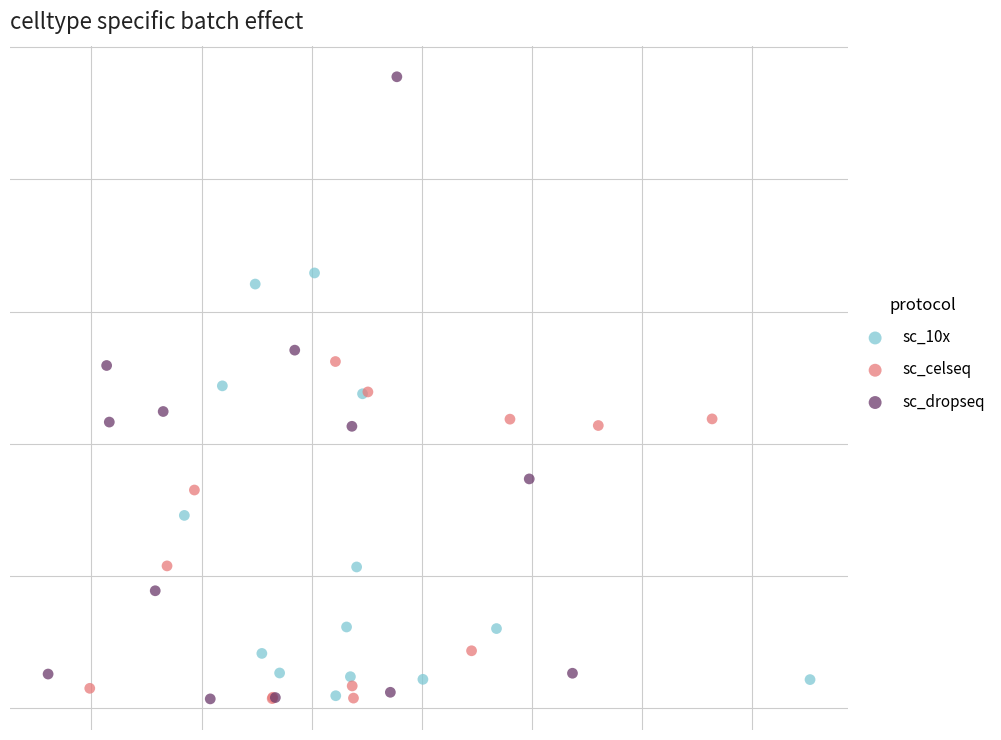

What are all the series names shown in the legend?

sc_10x, sc_celseq, sc_dropseq